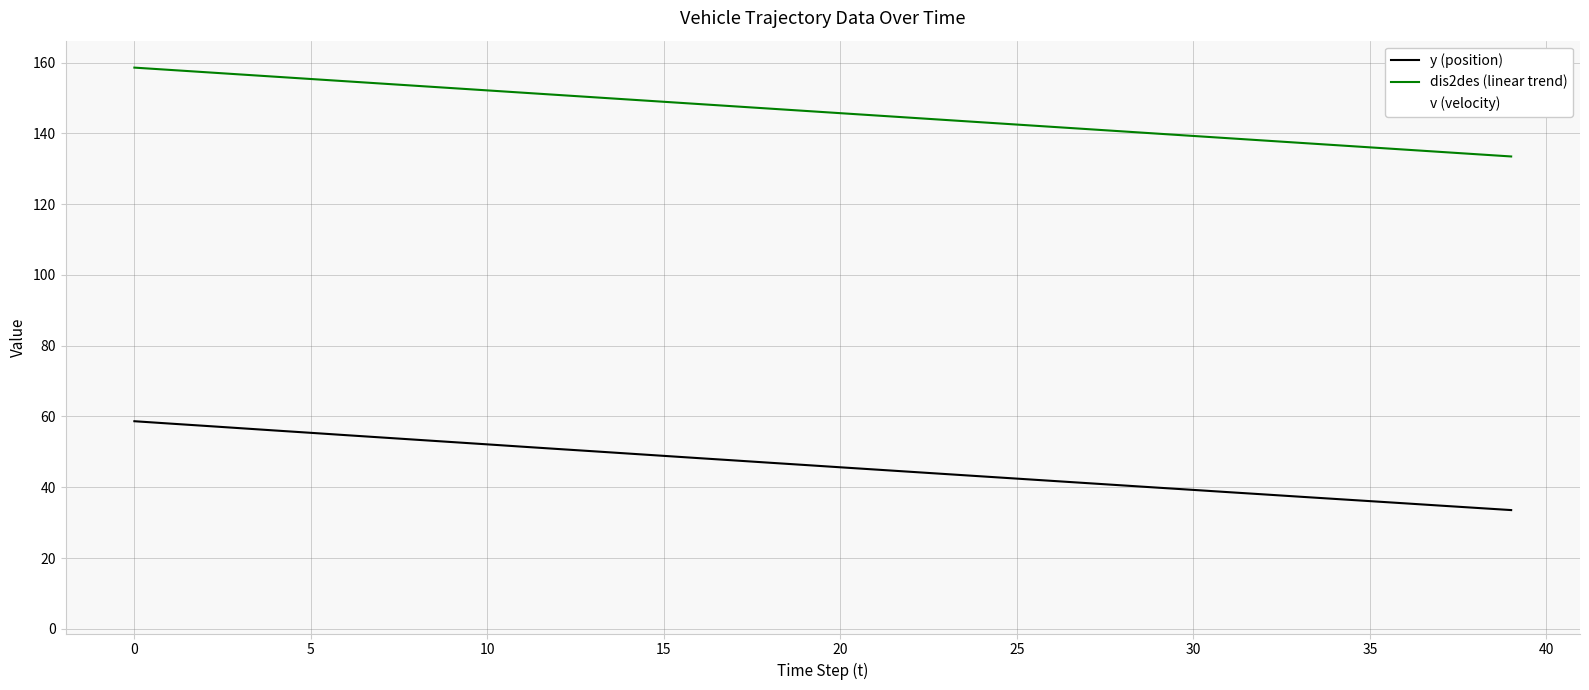

Which series has the largest total across all categories?

dis2des (linear trend)